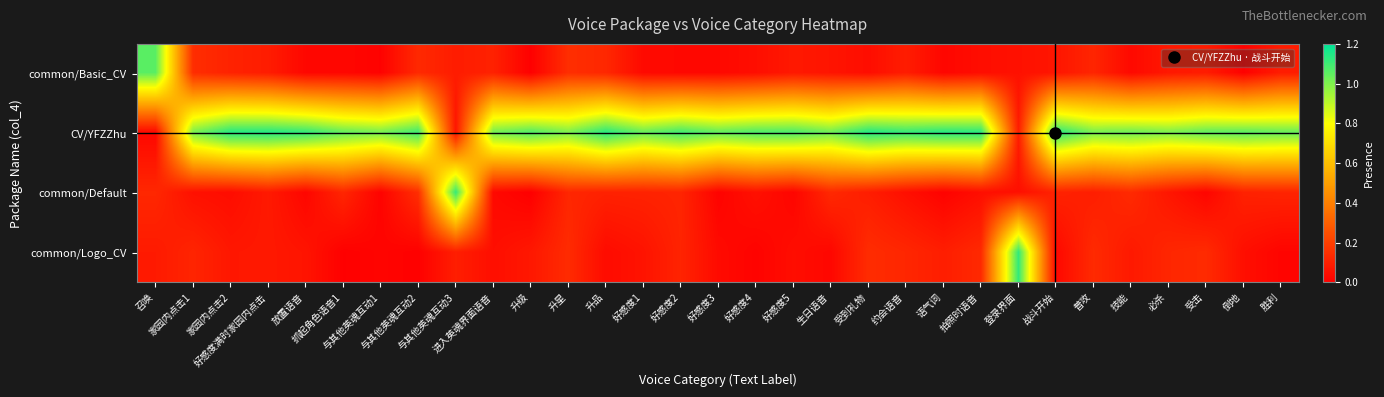

Reading left to right, what are all the values shown in this chart?

common/Basic_CV: 召唤=1.1	家园内点击1=0.1	家园内点击2=0.1	好感度满时家园内点击=0.1	放置语音=0.0	抓起角色语音1=0.0	与其他英魂互动1=0.0	与其他英魂互动2=0.1	与其他英魂互动3=0.1	进入英魂界面语音=0.1	升级=0.0	升星=0.1	升品=0.1	好感度1=0.0	好感度2=0.0	好感度3=0.0	好感度4=0.0	好感度5=0.1	生日语音=0.1	受到礼物=0.0	约会语音=0.1	语气词=0.0	拍照时语音=0.0	登录界面=0.1	战斗开始=0.1	普攻=0.1	技能=0.0	必杀=0.1	受击=0.1	倒地=0.0	胜利=0.1
CV/YFZZhu: 召唤=0.0	家园内点击1=1.0	家园内点击2=1.1	好感度满时家园内点击=1.1	放置语音=1.1	抓起角色语音1=1.0	与其他英魂互动1=1.0	与其他英魂互动2=1.1	与其他英魂互动3=0.1	进入英魂界面语音=1.0	升级=1.1	升星=1.0	升品=1.1	好感度1=1.0	好感度2=1.1	好感度3=1.0	好感度4=1.1	好感度5=1.1	生日语音=1.0	受到礼物=1.1	约会语音=1.1	语气词=1.1	拍照时语音=1.1	登录界面=0.1	战斗开始=1.1	普攻=1.0	技能=1.0	必杀=1.0	受击=1.0	倒地=1.1	胜利=1.0
common/Default: 召唤=0.1	家园内点击1=0.1	家园内点击2=0.0	好感度满时家园内点击=0.1	放置语音=0.0	抓起角色语音1=0.1	与其他英魂互动1=0.0	与其他英魂互动2=0.1	与其他英魂互动3=1.1	进入英魂界面语音=0.0	升级=0.0	升星=0.1	升品=0.1	好感度1=0.1	好感度2=0.1	好感度3=0.0	好感度4=0.1	好感度5=0.0	生日语音=0.1	受到礼物=0.1	约会语音=0.0	语气词=0.0	拍照时语音=0.0	登录界面=0.0	战斗开始=0.1	普攻=0.1	技能=0.1	必杀=0.1	受击=0.0	倒地=0.1	胜利=0.1
common/Logo_CV: 召唤=0.1	家园内点击1=0.1	家园内点击2=0.1	好感度满时家园内点击=0.1	放置语音=0.1	抓起角色语音1=0.0	与其他英魂互动1=0.0	与其他英魂互动2=0.0	与其他英魂互动3=0.1	进入英魂界面语音=0.0	升级=0.1	升星=0.1	升品=0.0	好感度1=0.1	好感度2=0.1	好感度3=0.0	好感度4=0.0	好感度5=0.0	生日语音=0.0	受到礼物=0.1	约会语音=0.1	语气词=0.1	拍照时语音=0.1	登录界面=1.1	战斗开始=0.0	普攻=0.1	技能=0.1	必杀=0.1	受击=0.1	倒地=0.0	胜利=0.0